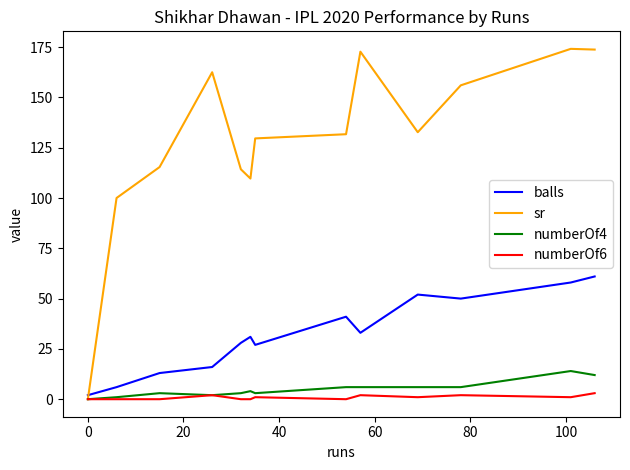

List the series in order of their peak value, lowest first.

numberOf6, numberOf4, balls, sr